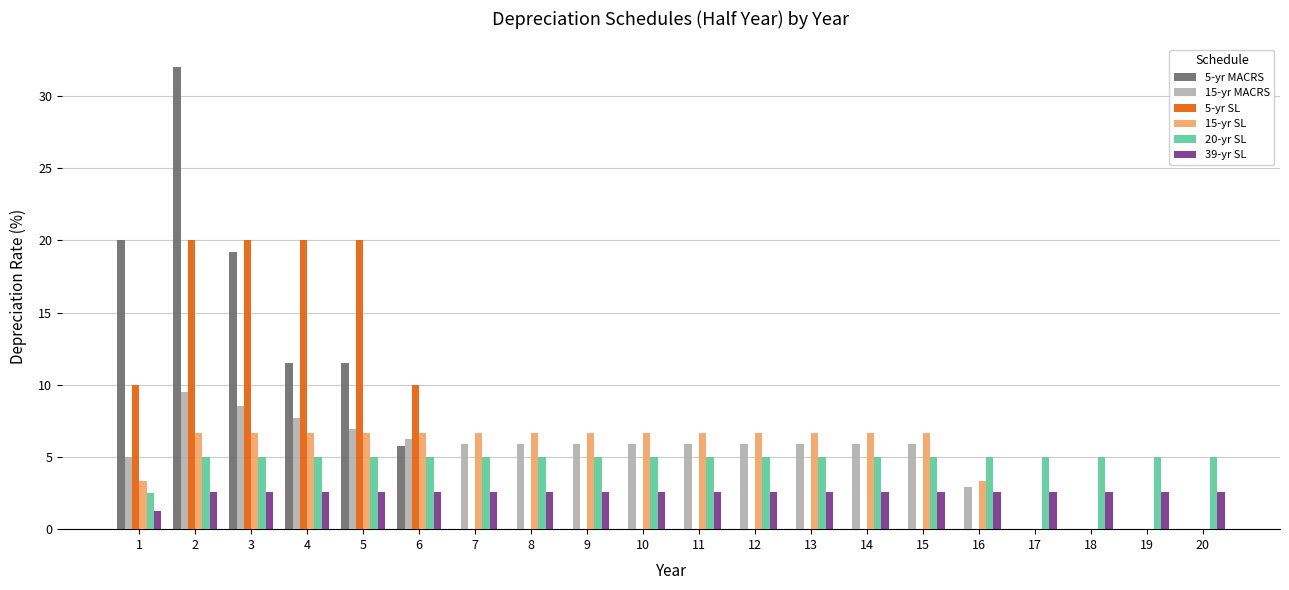

What are all the series names shown in the legend?

5-yr MACRS, 15-yr MACRS, 5-yr SL, 15-yr SL, 20-yr SL, 39-yr SL